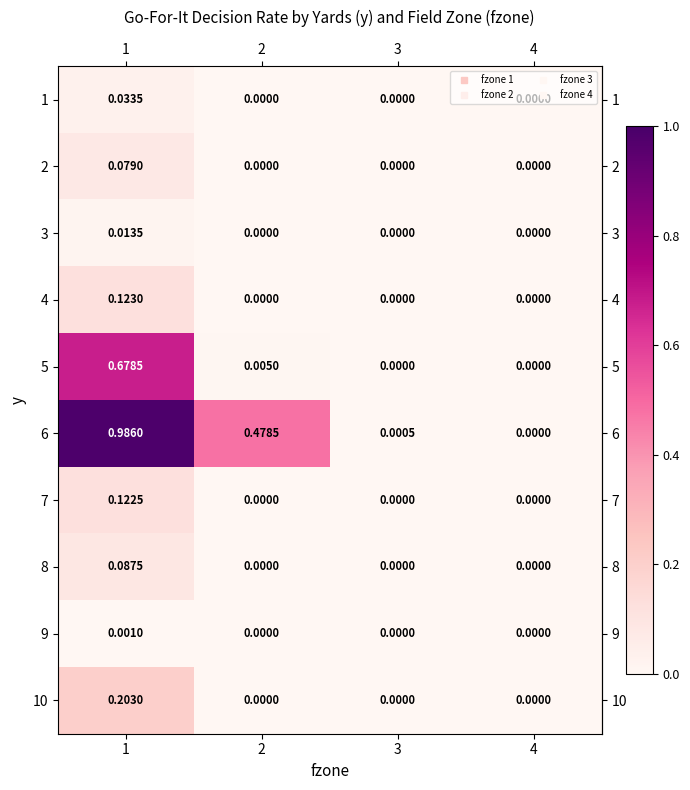

Is the value of 3 at 2 greater than the value of 1 at 1?

No